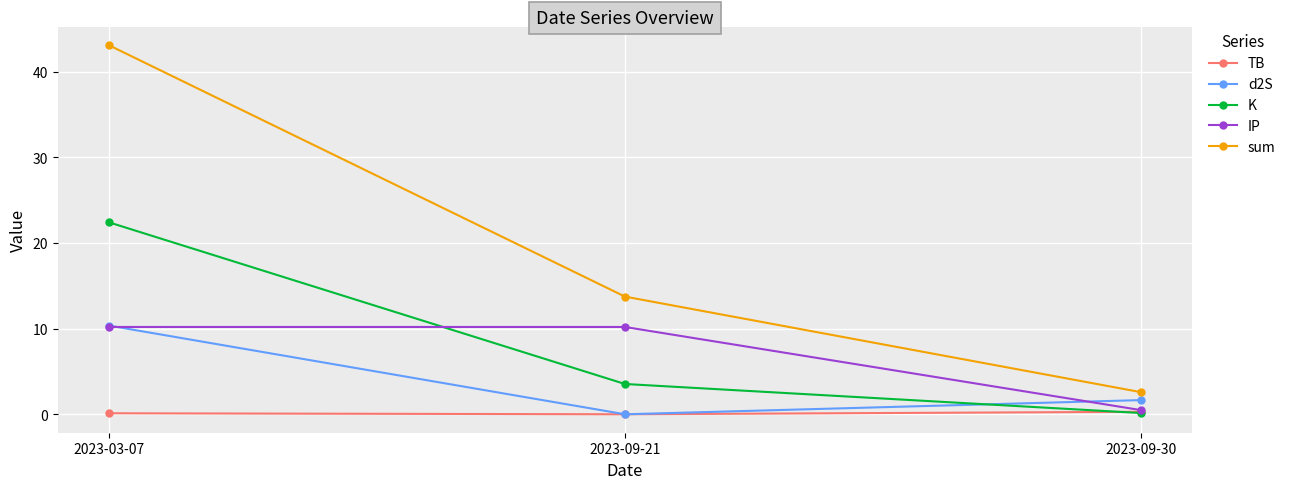

What is the label of the 3rd point from the right?

2023-03-07